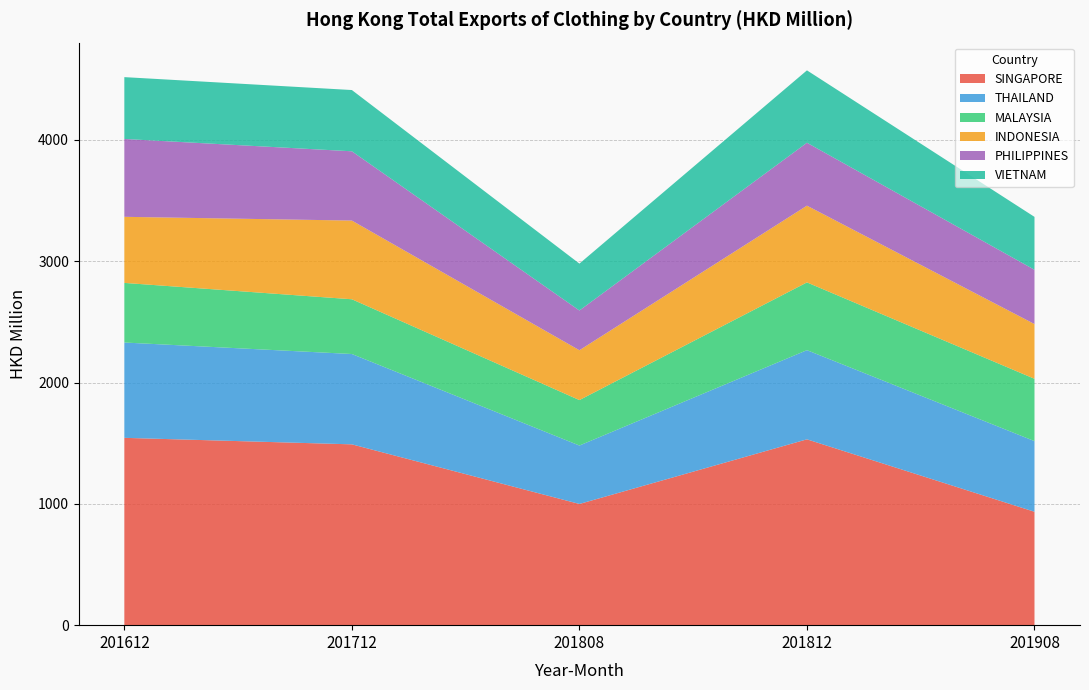

Reading right to left, what are all the values shown in this chart?

SINGAPORE: 201908=934.9	201812=1532.0	201808=999.3	201712=1490.7	201612=1544.3
THAILAND: 201908=582.4	201812=735.1	201808=481.6	201712=744.7	201612=785.8
MALAYSIA: 201908=513.8	201812=558.6	201808=374.7	201712=451.3	201612=491.4
INDONESIA: 201908=451.2	201812=632.7	201808=410.9	201712=648.8	201612=544.8
PHILIPPINES: 201908=447.5	201812=518.6	201808=327.5	201712=571.1	201612=641.9
VIETNAM: 201908=436.1	201812=596.7	201808=386.6	201712=505.0	201612=509.7